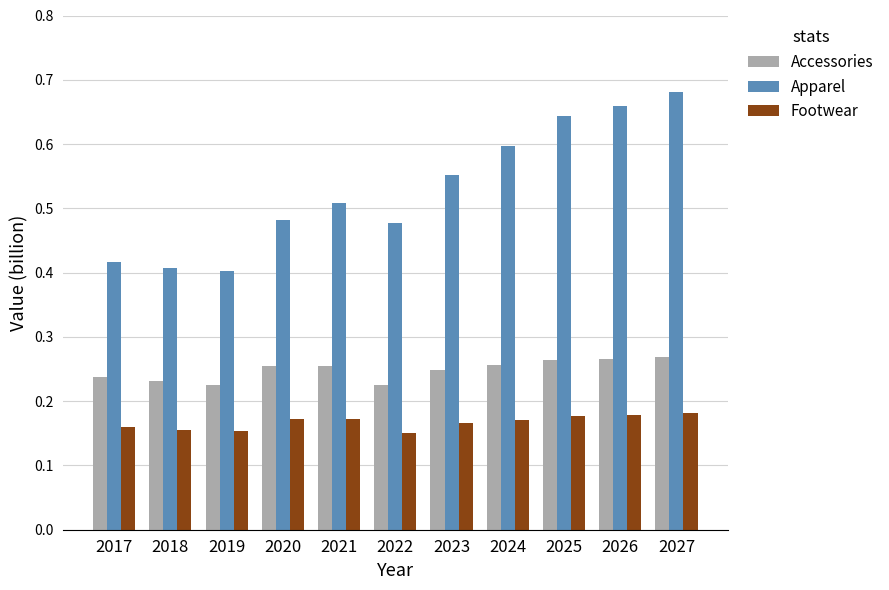

What is the sum of all Accessories values?

2.7